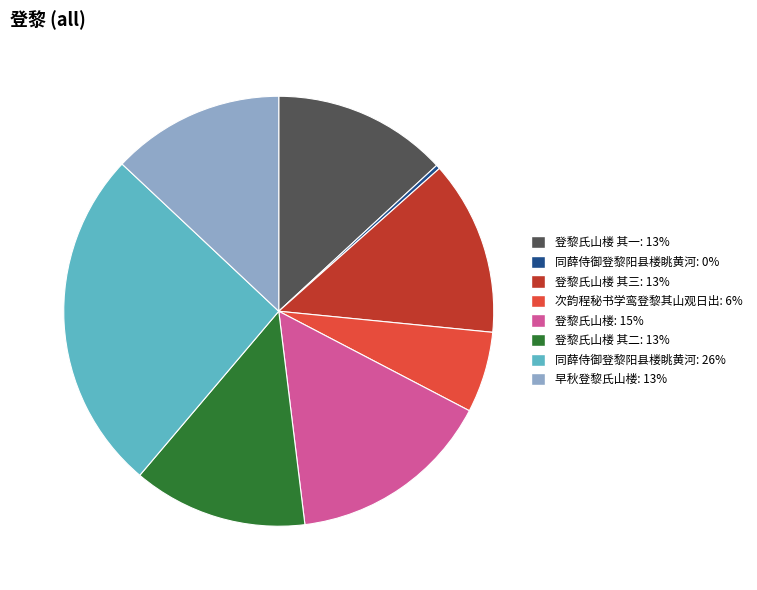

Count the number of slices in the pie.

8